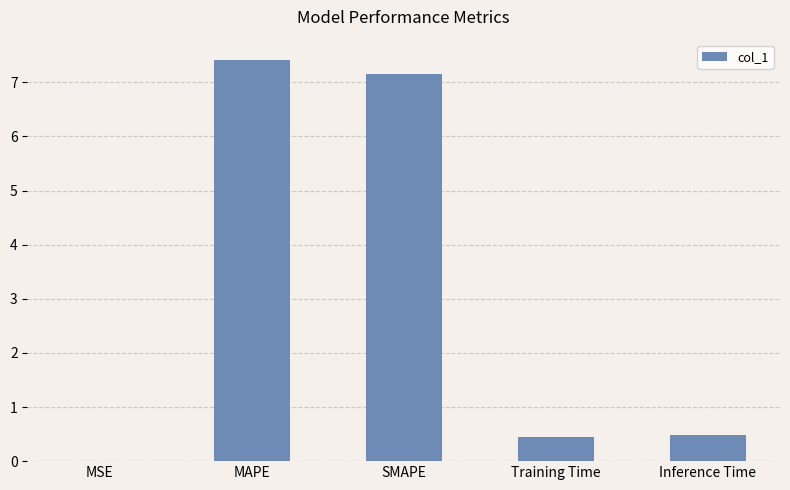

The value at Inference Time is 0.5. True or false?

True